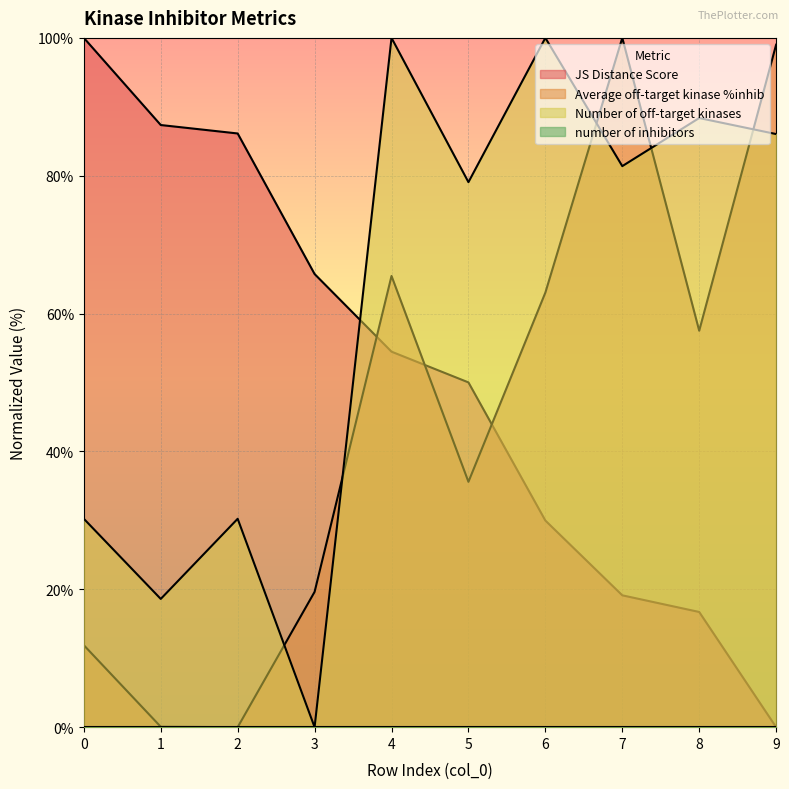

At which label does Number of off-target kinases reach its peak?

4